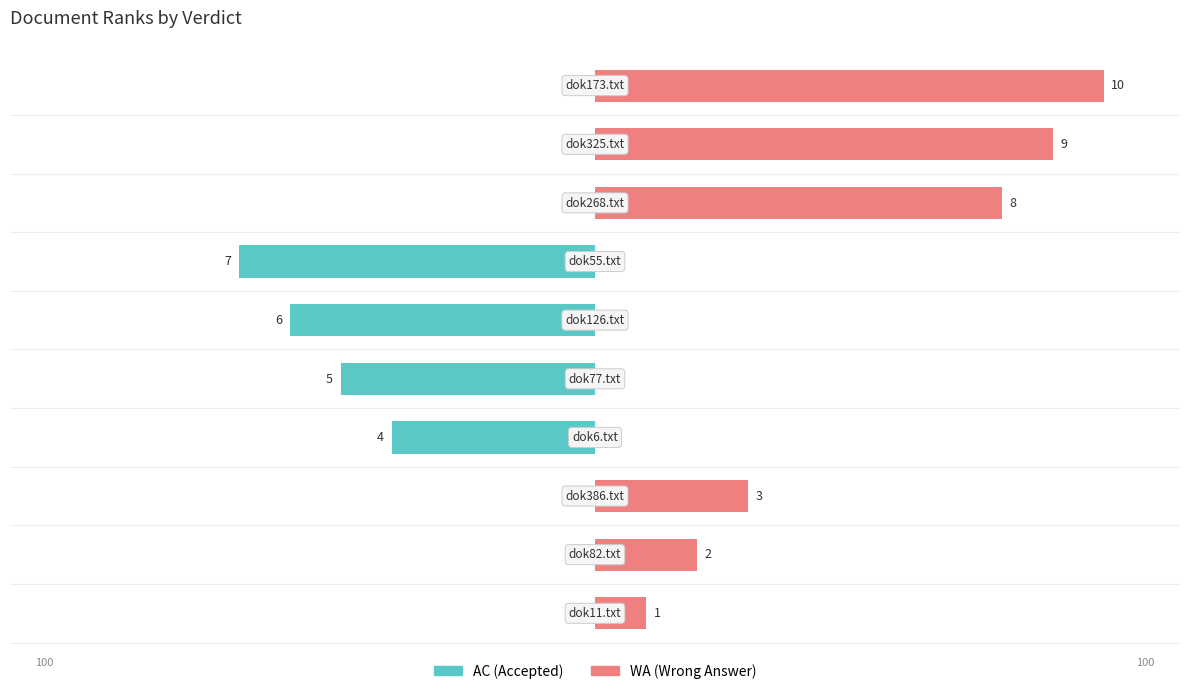

Between dok386.txt and dok77.txt, which series saw the biggest shift?

AC